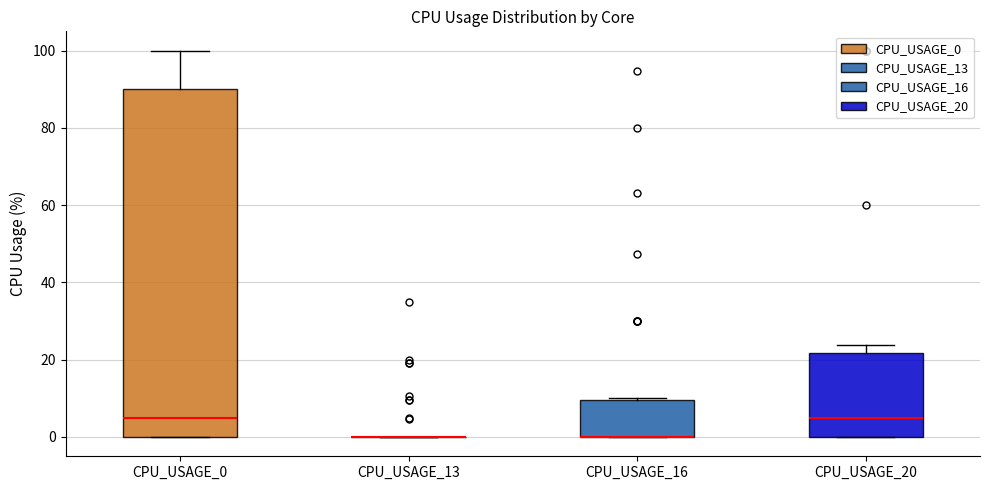

Reading left to right, transcribe this box plot: for each box, give where its median line is, the range the box spans, and where its two whiskers end, as read against the y-axis. The values are not printed on the chart, so give them approximately, as read against the axis.

CPU_USAGE_0: median 6, box 0 to 90, whiskers 0 to 100
CPU_USAGE_13: box collapsed to a line at 0, whiskers 0 to 0
CPU_USAGE_16: median 0 (drawn on the box's lower edge), box 0 to 10, whiskers 0 to 10
CPU_USAGE_20: median 6, box 0 to 22, whiskers 0 to 24